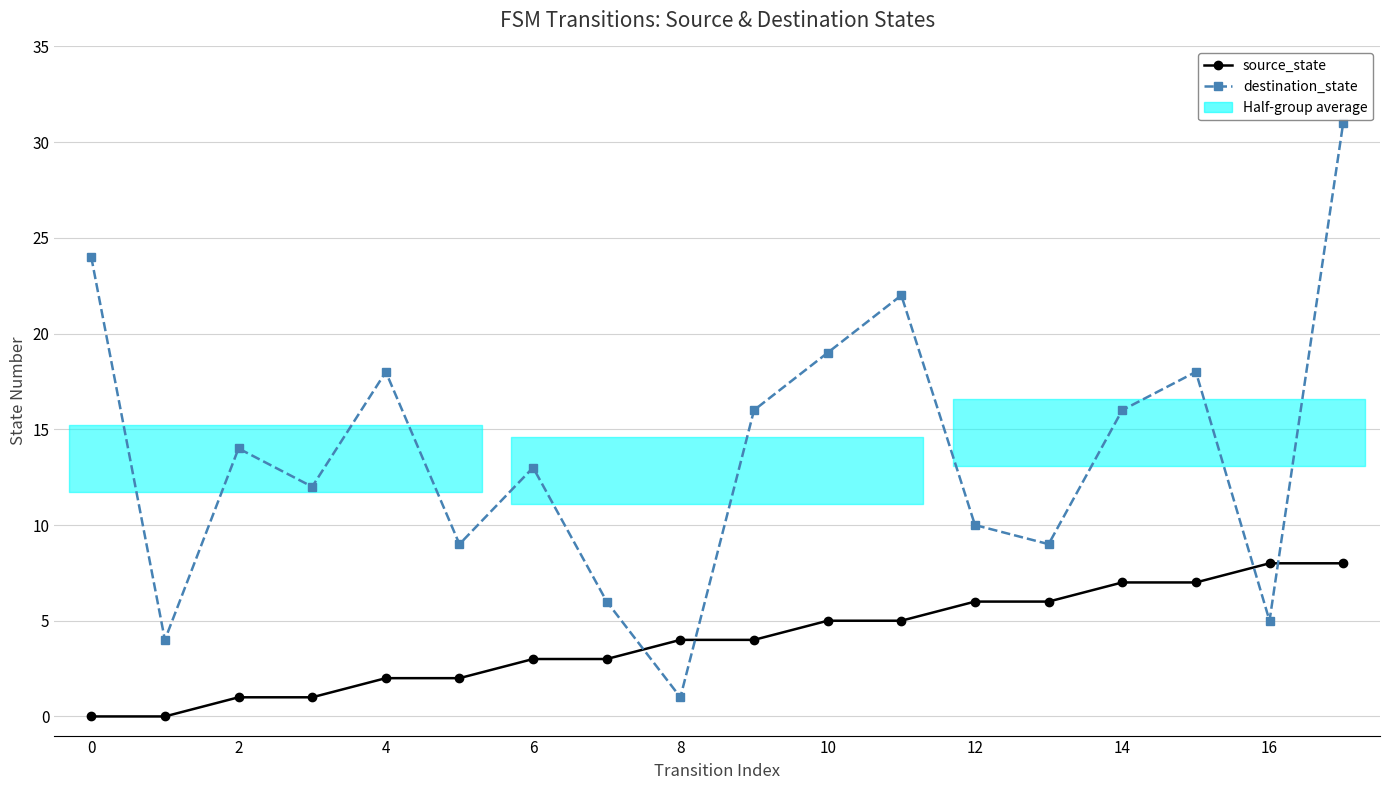

What is the lowest value of the destination_state series?

1